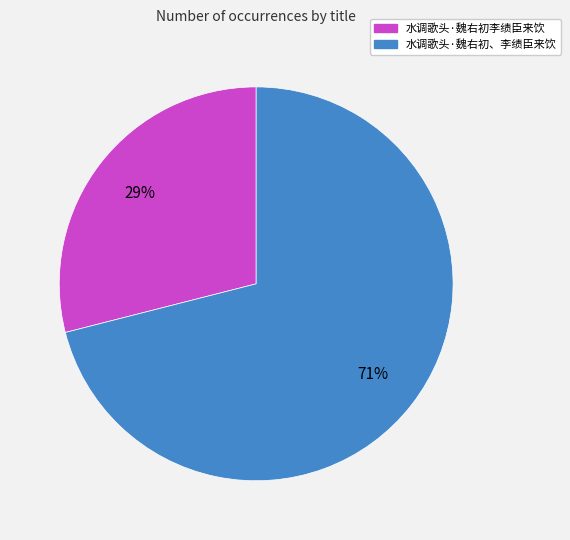

Rank the categories by value from highest to lowest.

水调歌头·魏右初、李绩臣来饮, 水调歌头·魏右初李绩臣来饮